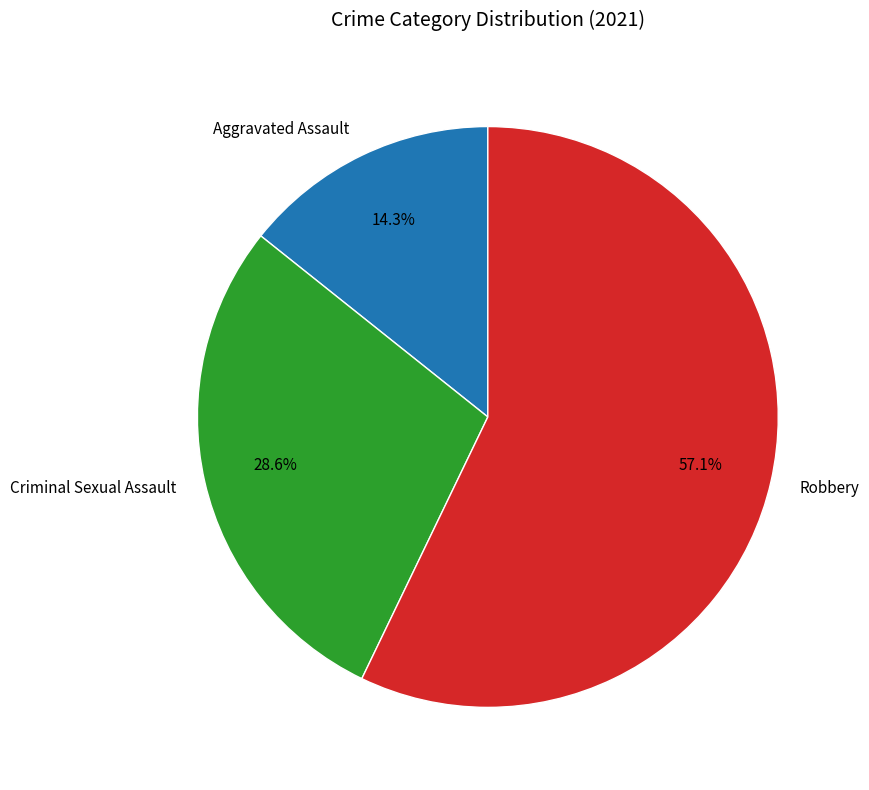

Which slice is the largest?

Robbery